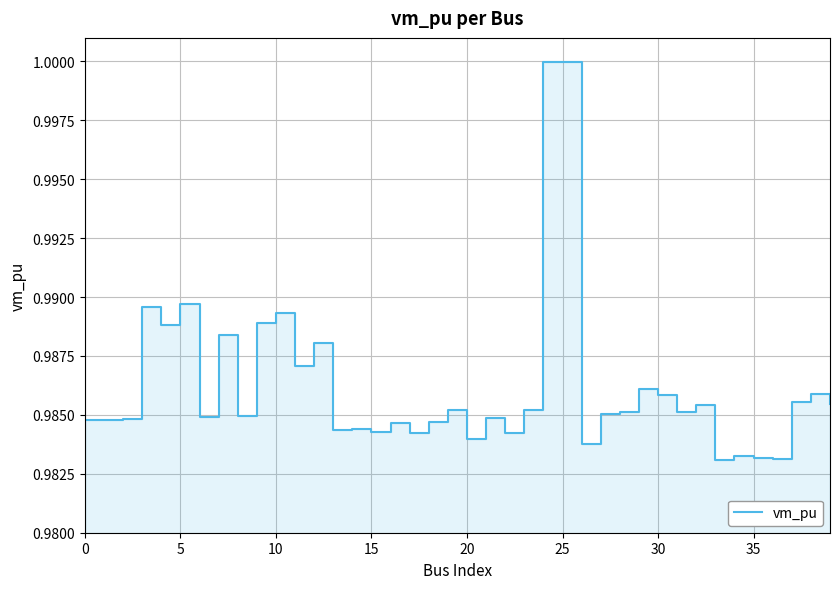

What is the label of the 37th point from the left?

36